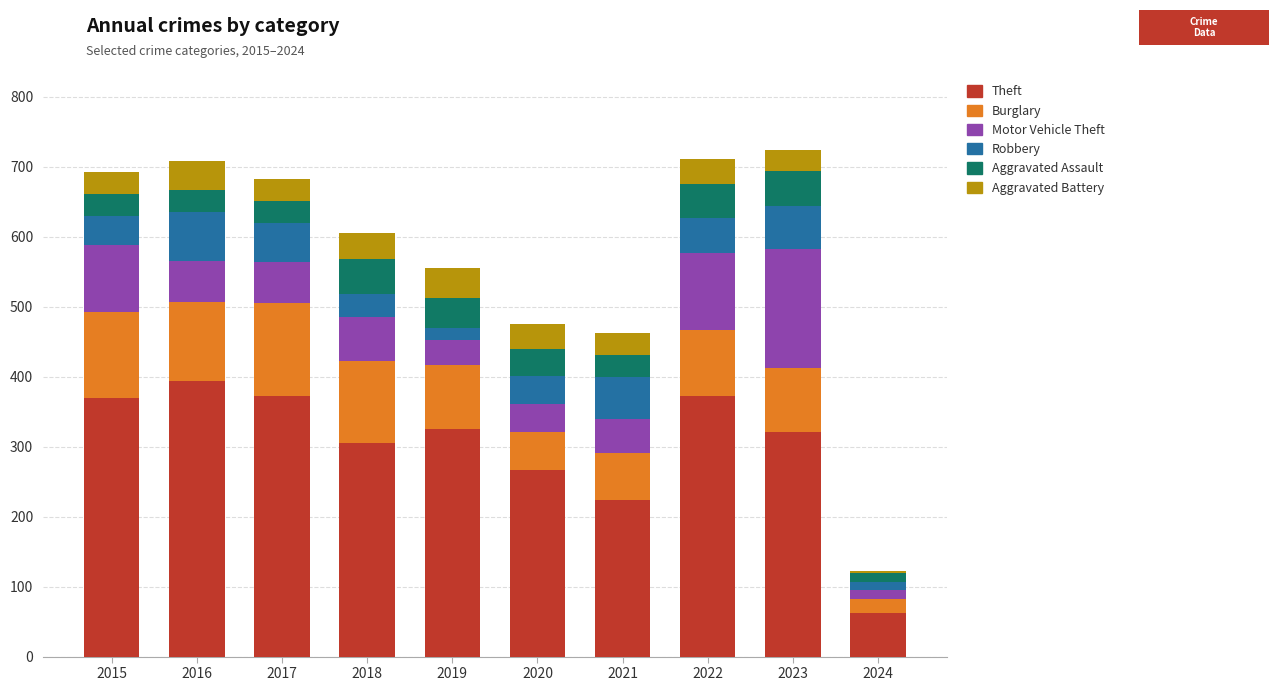

What is the average value of the Theft series?

301